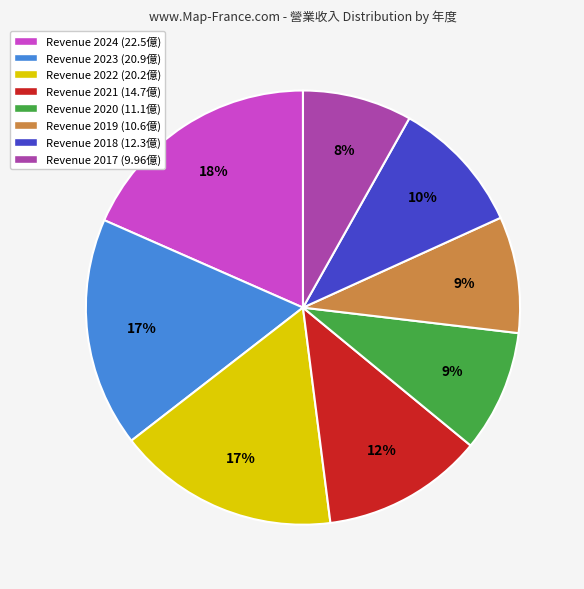

To the nearest percent, what is the difference between the largest and smallest slice percentages?

10%